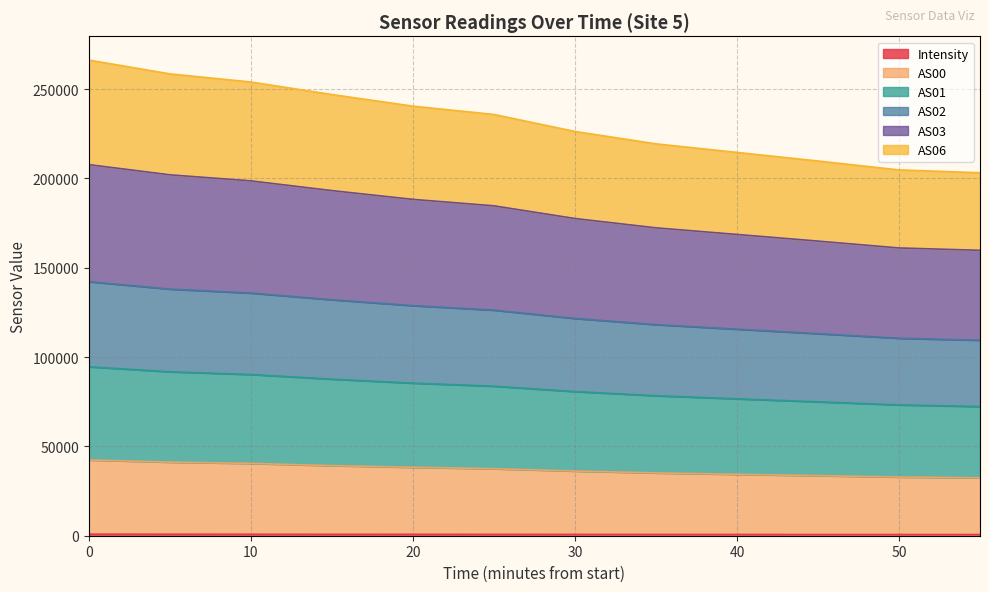

Does the chart display data point markers on the line(s)?

No